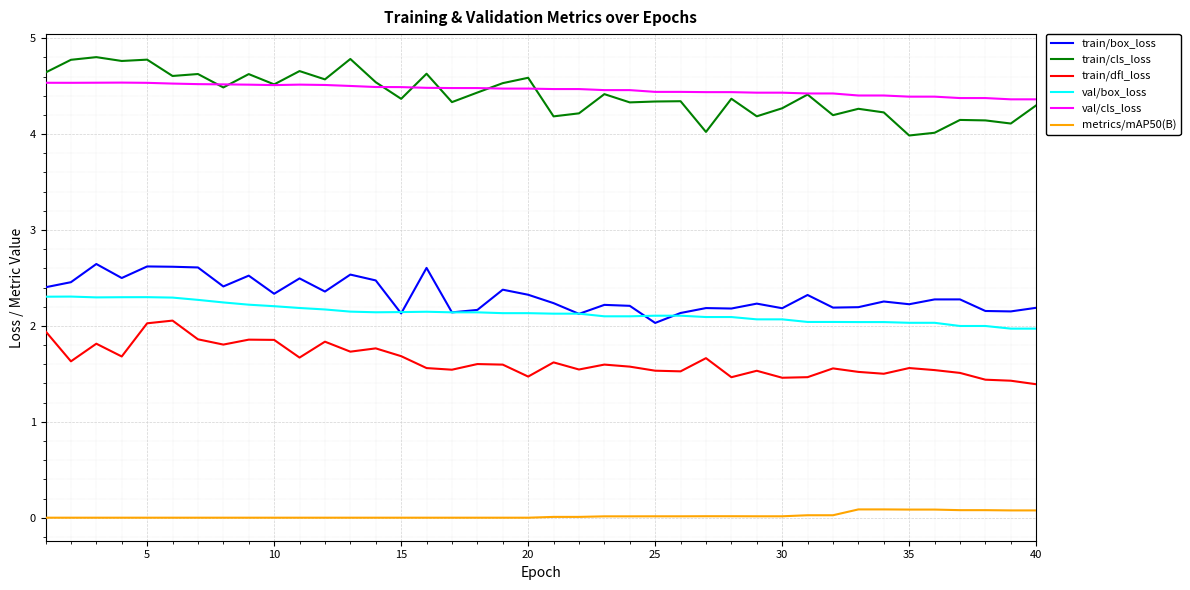

True or false: metrics/mAP50(B) and train/box_loss cross at least once.

False